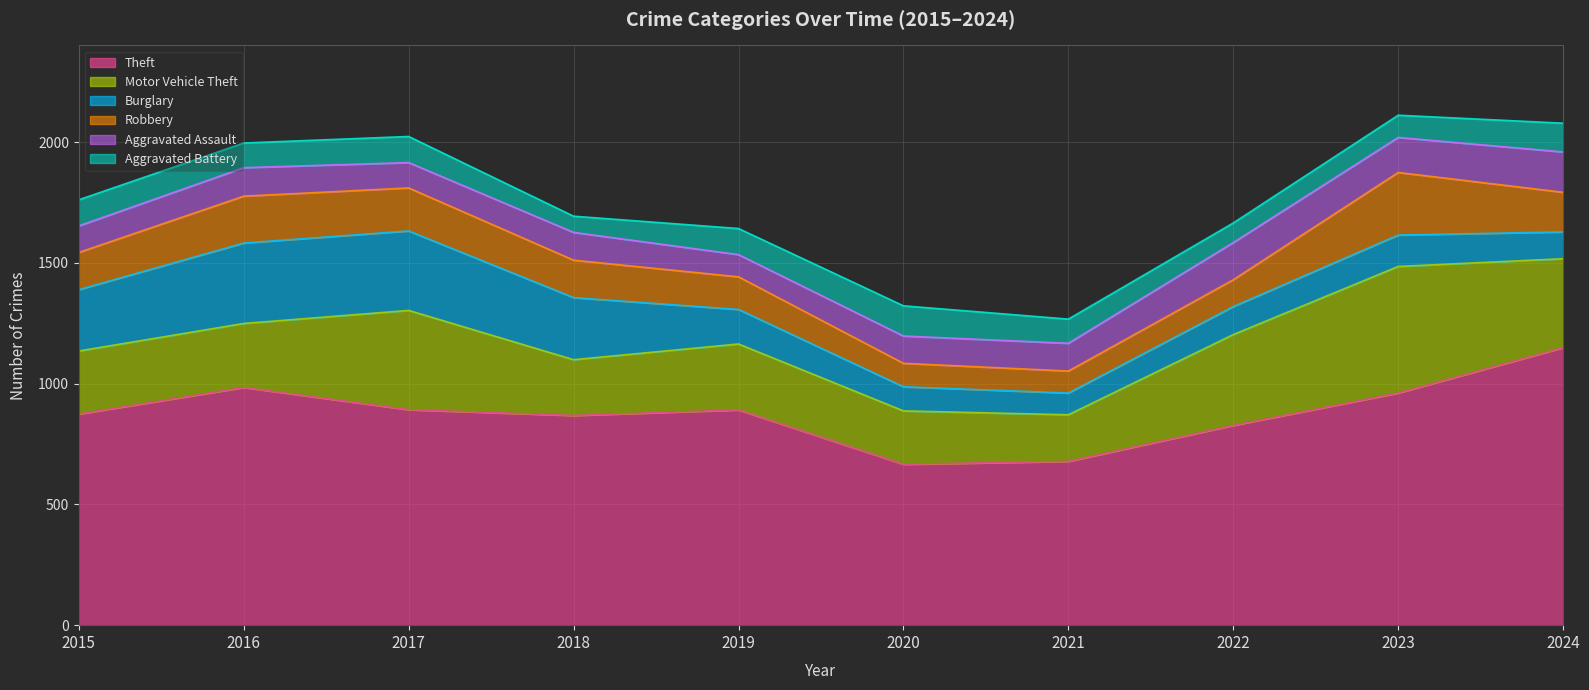

Reading left to right, what are all the values shown in this chart?

Theft: 874	984	892	868	891	666	678	827	961	1149
Motor Vehicle Theft: 261	265	411	231	273	221	193	376	524	368
Burglary: 254	333	329	257	143	100	90	116	130	111
Robbery: 154	194	178	155	135	97	91	111	259	164
Aggravated Assault: 110	118	105	115	92	113	115	154	145	167
Aggravated Battery: 108	102	108	67	108	125	100	81	92	119